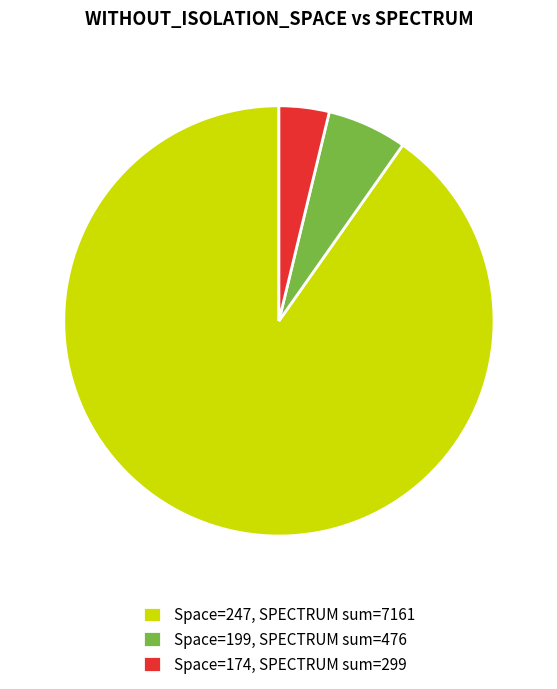

Rank the categories by value from lowest to highest.

Space=174, SPECTRUM sum=299, Space=199, SPECTRUM sum=476, Space=247, SPECTRUM sum=7161